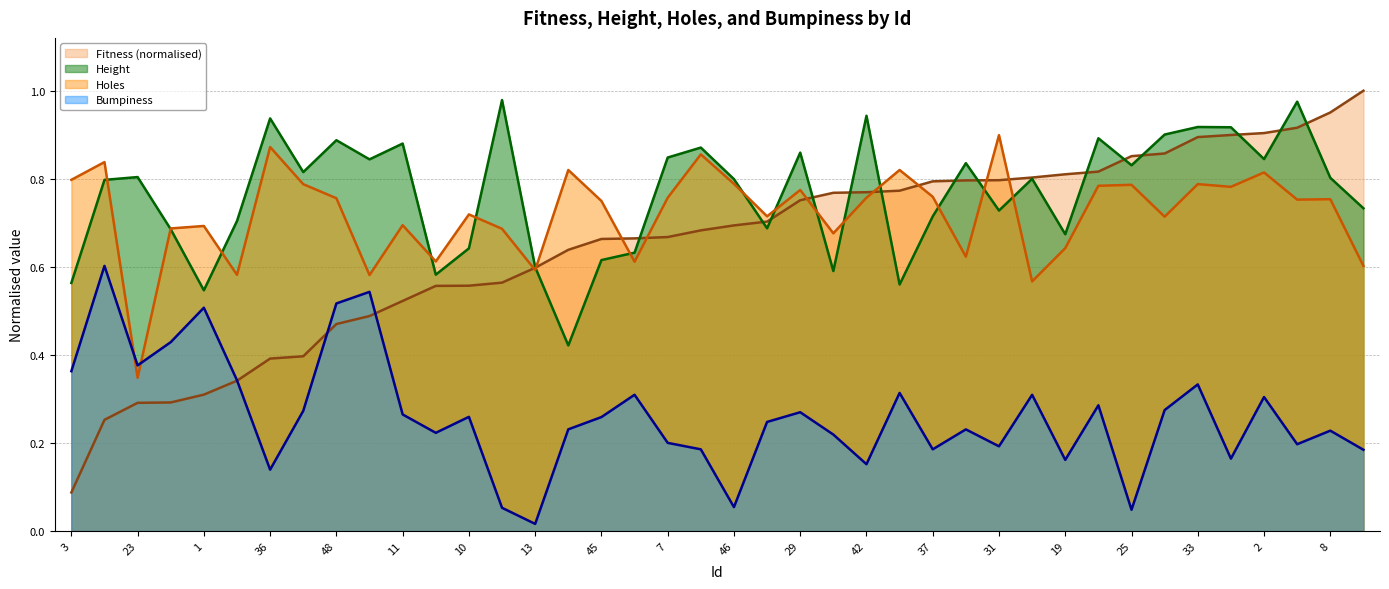

How many interior local valleys does the Height series have?

12